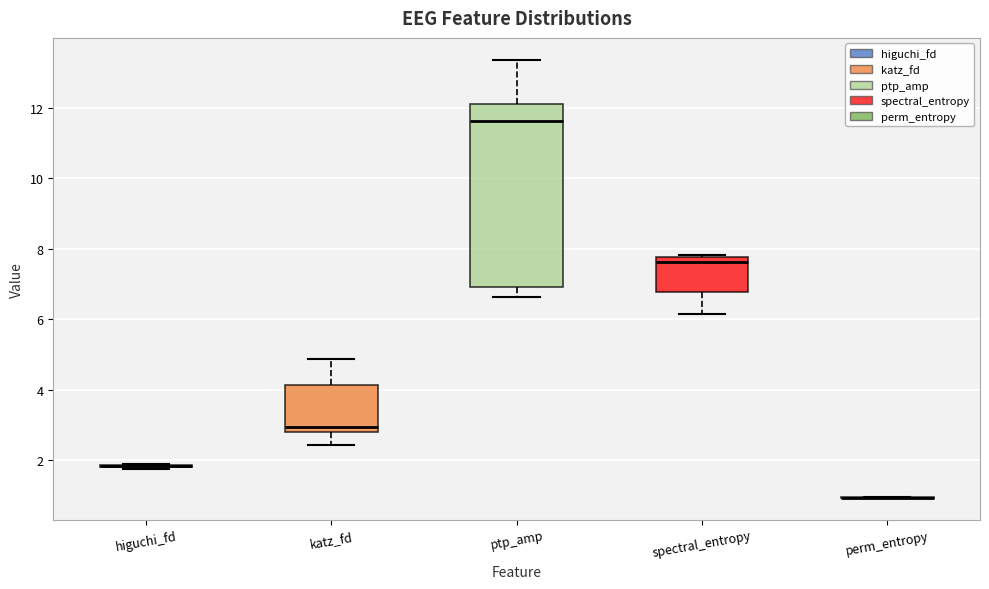

Comparing the boxes themselves (not the whiskers), which one is the tallest?

ptp_amp